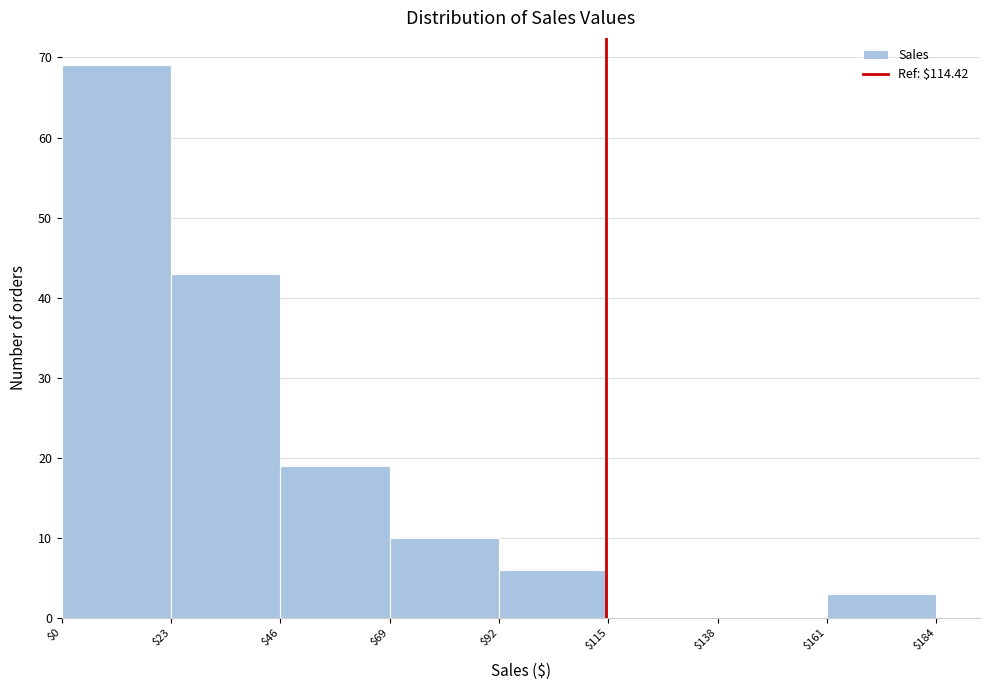

Reading left to right, list every bar in this chart as the range it spans on the x-axis followed by its height. The values are not printed on the chart, so give them approximately, as read against the axis.

$0 to $23: 69
$23 to $46: 43
$46 to $69: 19
$69 to $92: 10
$92 to $115: 6
$115 to $138: 0
$138 to $161: 0
$161 to $184: 3